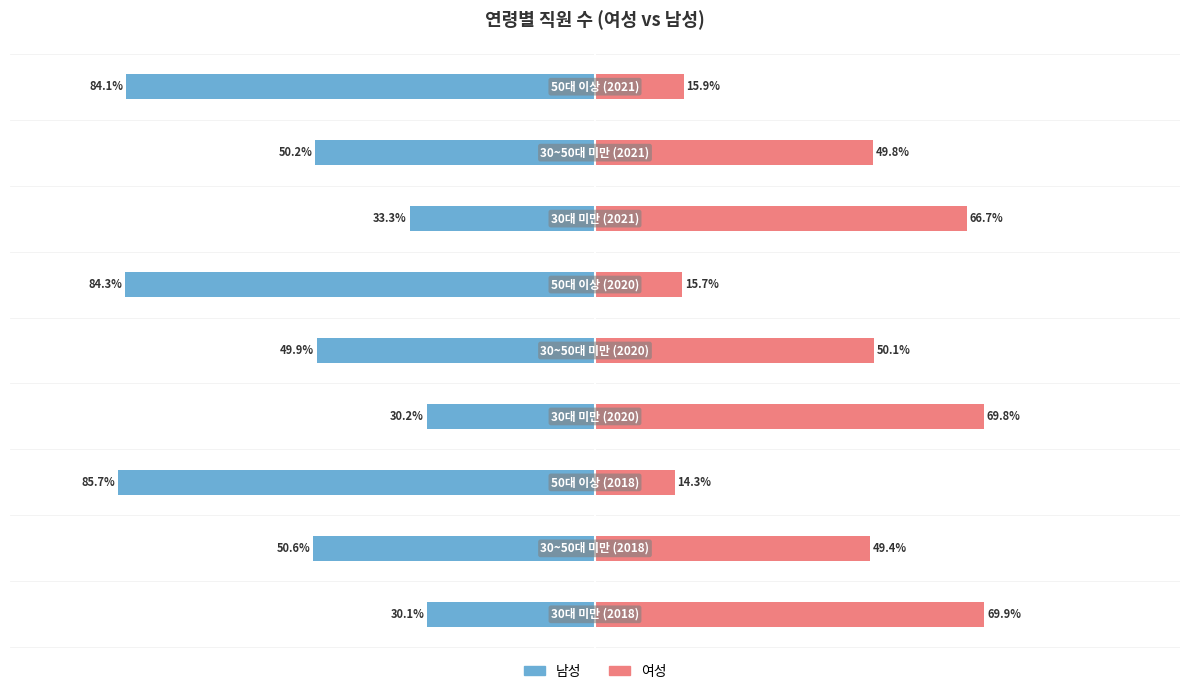

What is the sum of all 남성 values?

-498.4